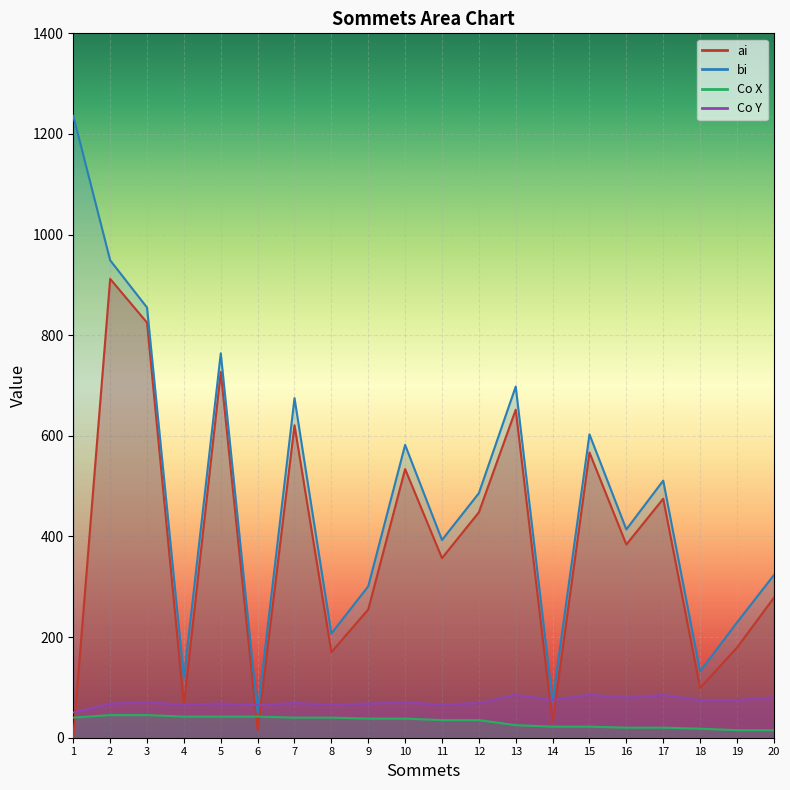

At which category is the sum across all series the highest?

2